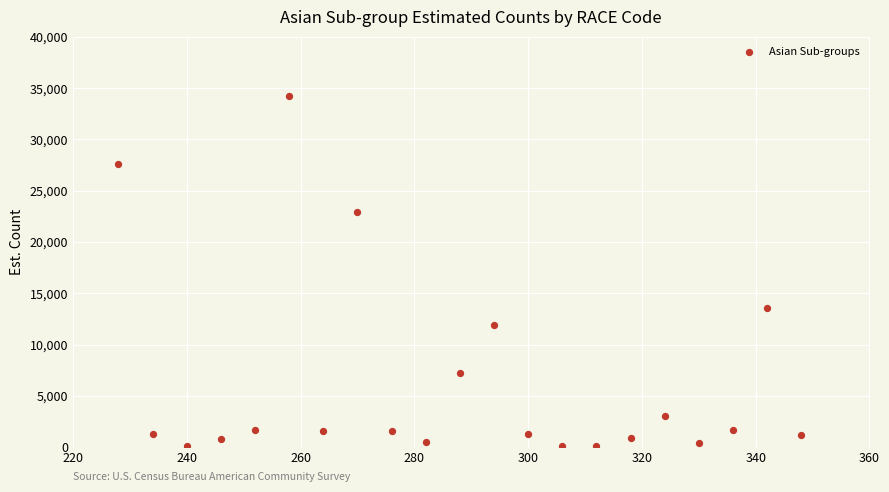

What Y value in the scatter plot is closest to 17155?

13571